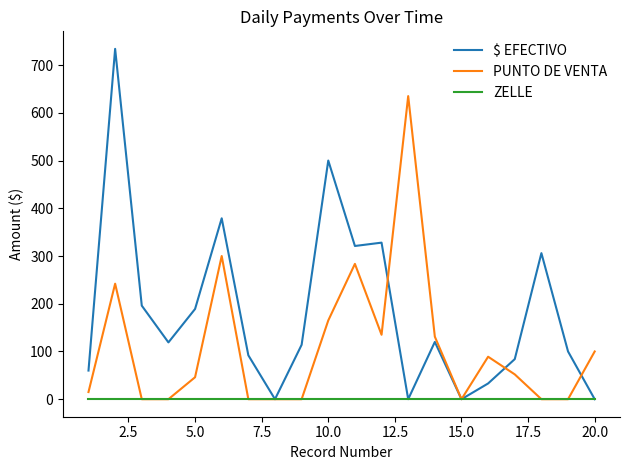

Rank the series by their average value, from highest to lowest.

$ EFECTIVO, PUNTO DE VENTA, ZELLE